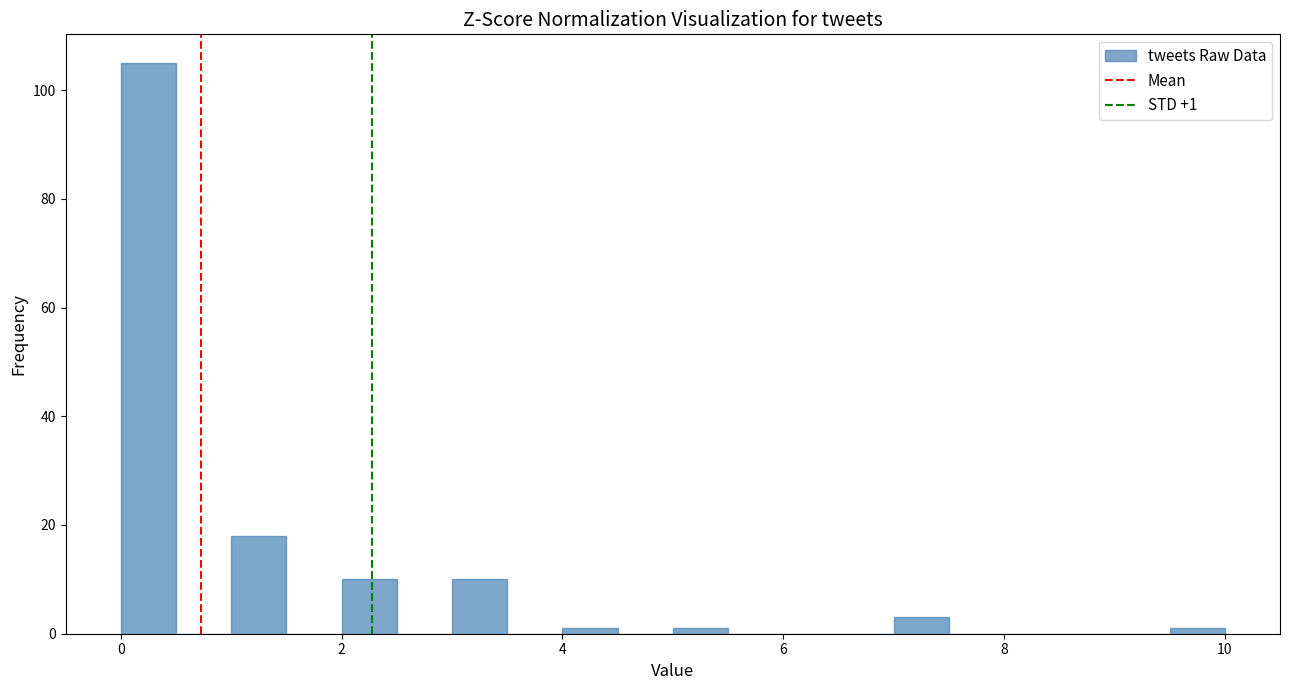

Around what value on the x-axis is the tallest bar? Give the approximate position of its centre, as read against the axis.

0.2